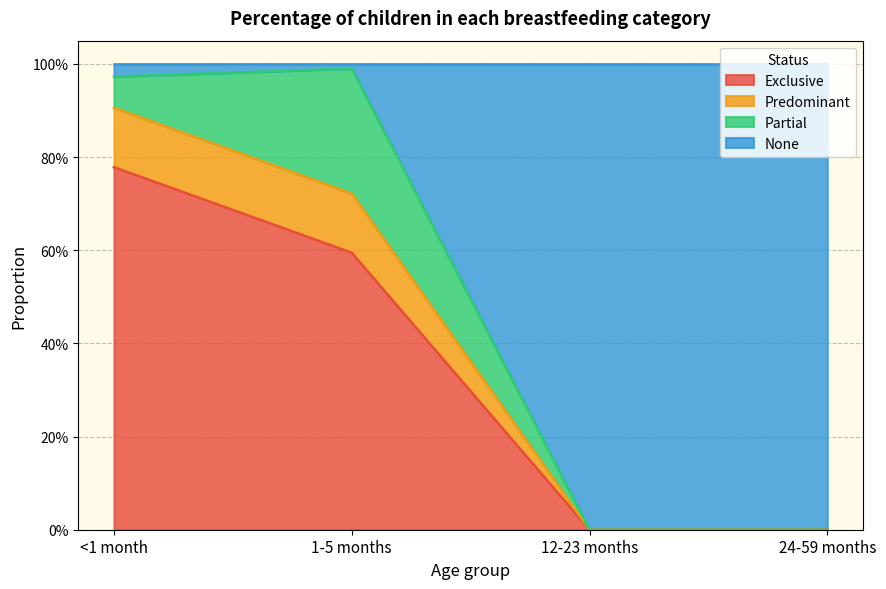

What are all the series names shown in the legend?

Exclusive, Predominant, Partial, None